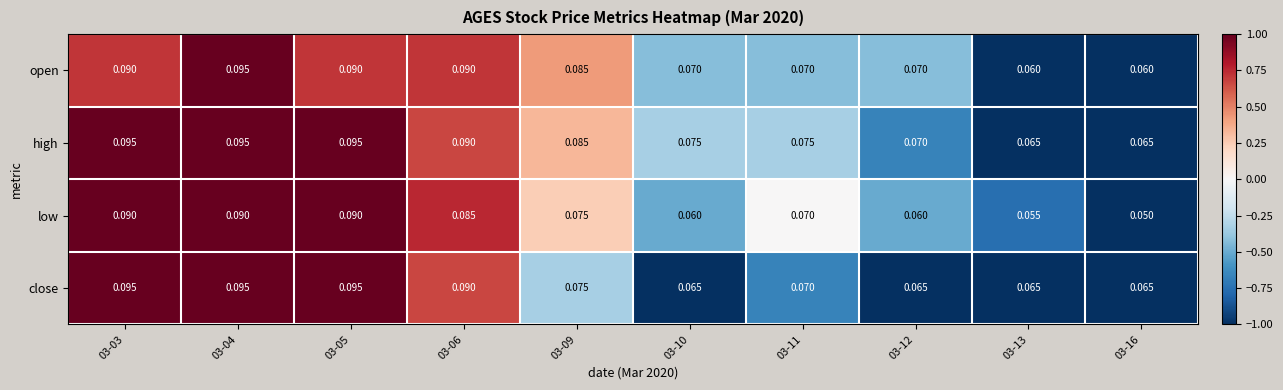

Which series has the largest range (max minus min)?

low